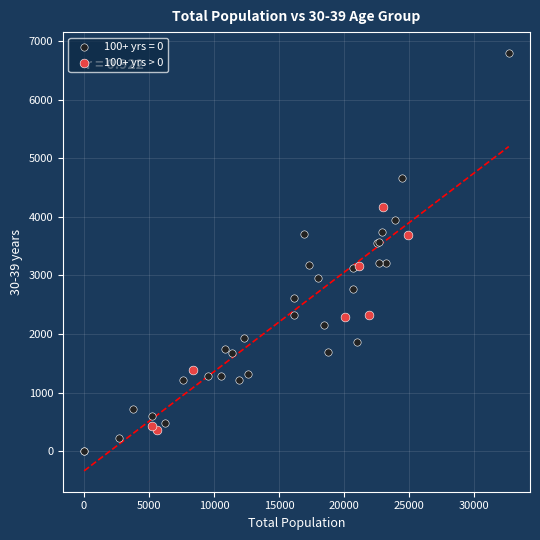

Which series has the largest Y range (max minus min)?

100+ yrs = 0